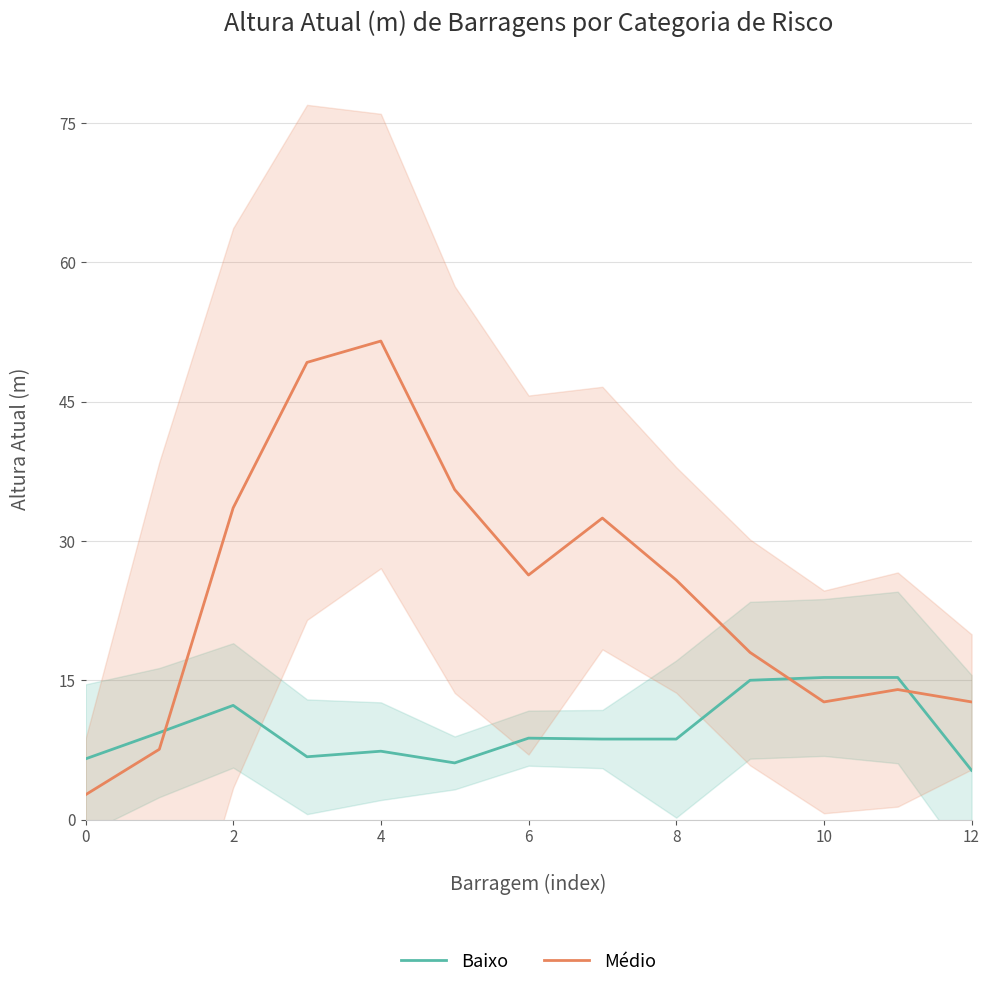

How many times do Baixo and Médio cross each other?

3